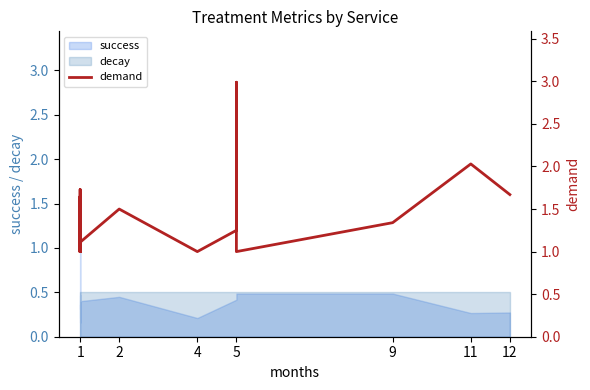

Where is the first local maximum?

1